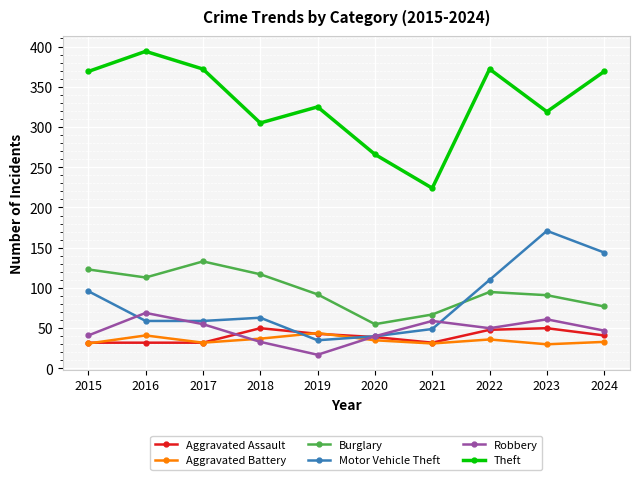

What is the highest value of the Theft series?

394